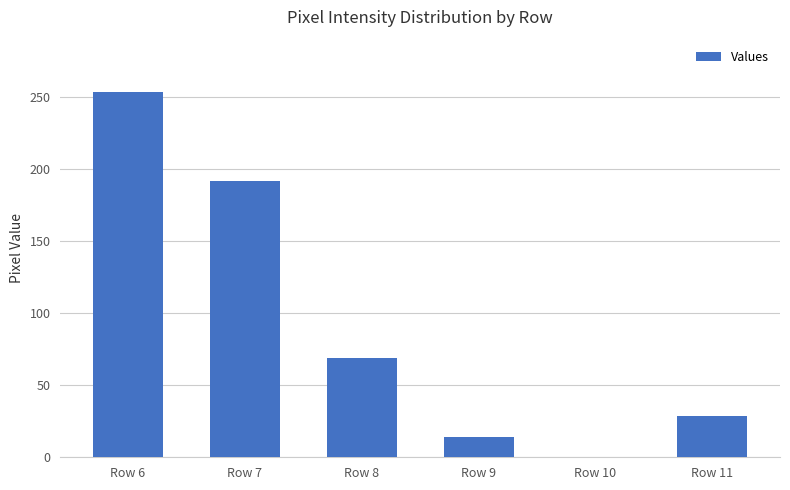

Between Row 9 and Row 6, which is larger?

Row 6